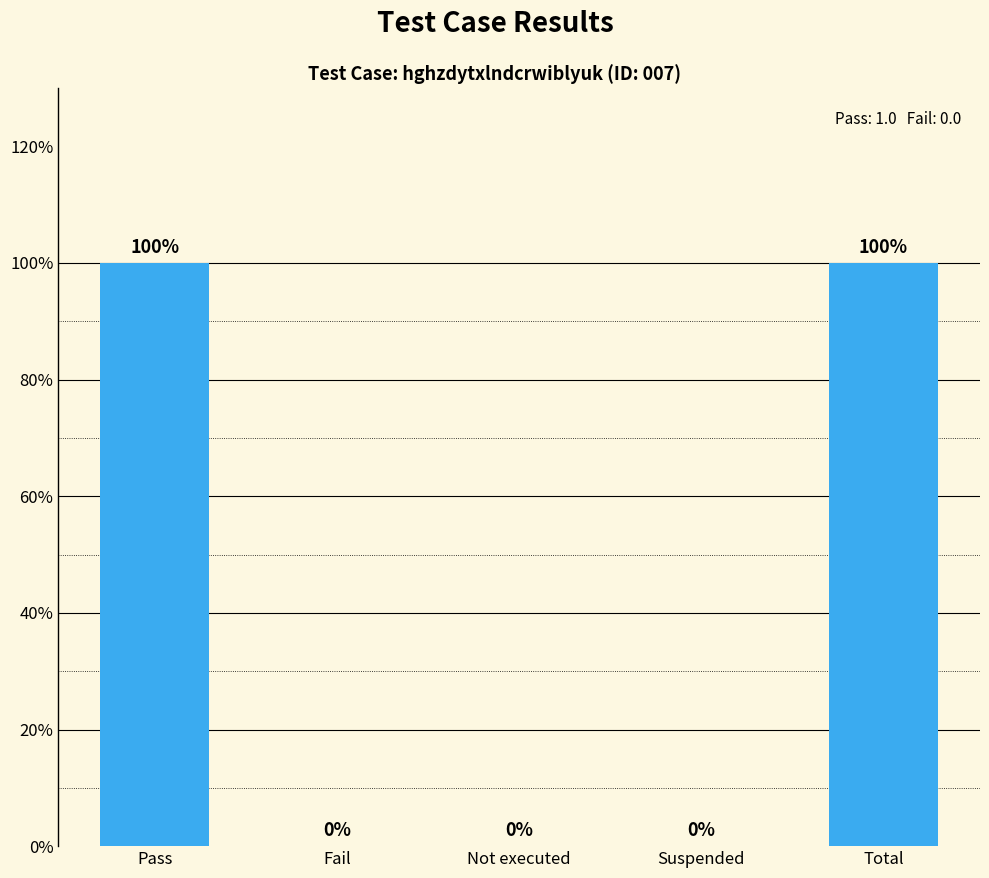

Does the chart contain any negative values?

No